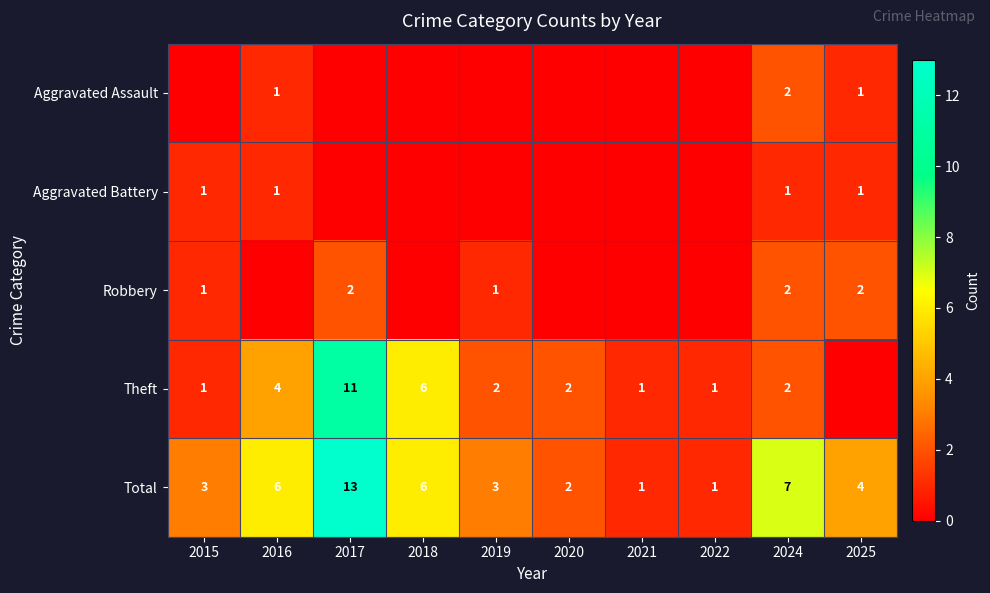

What is the sum of the Total values at 2016 and 2025?

10